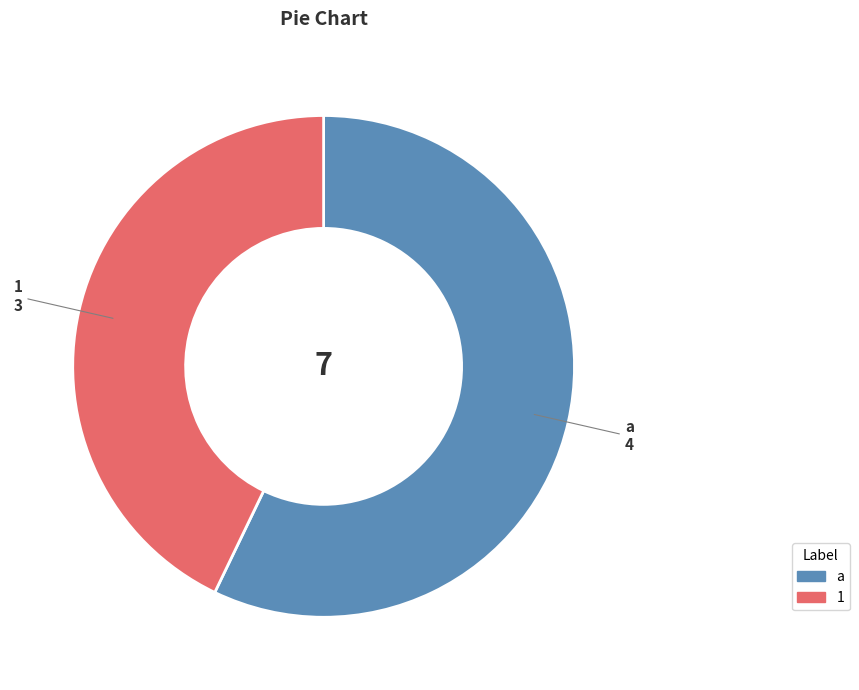

How many slices are in this pie chart?

2